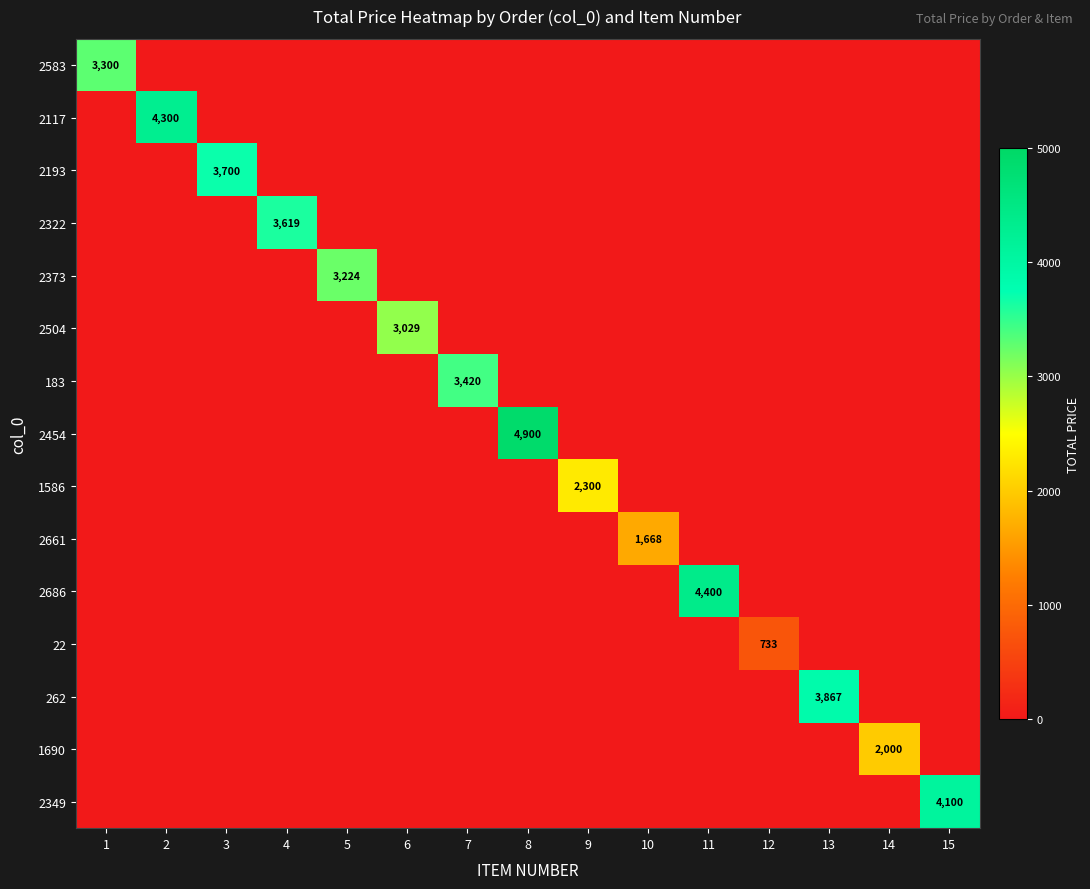

At which category does the chart reach its peak across all series?

8